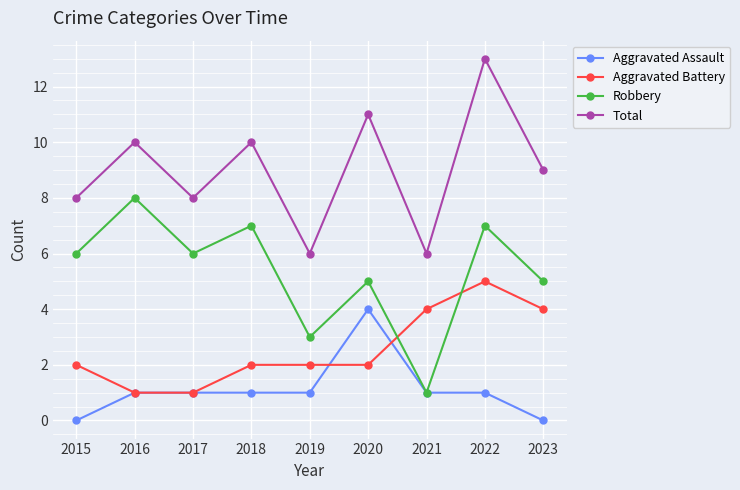

At 2020, list the series in order from largest to smallest.

Total, Robbery, Aggravated Assault, Aggravated Battery